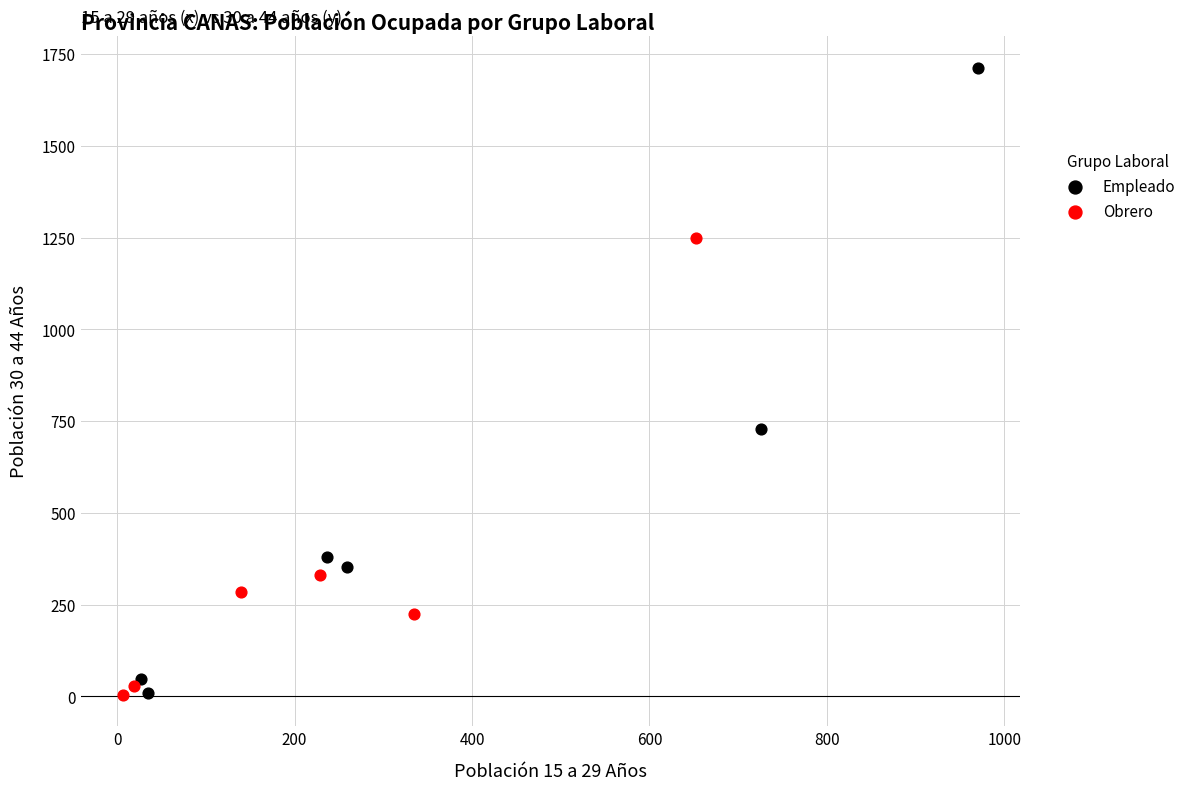

Which series has the largest Y range (max minus min)?

Empleado